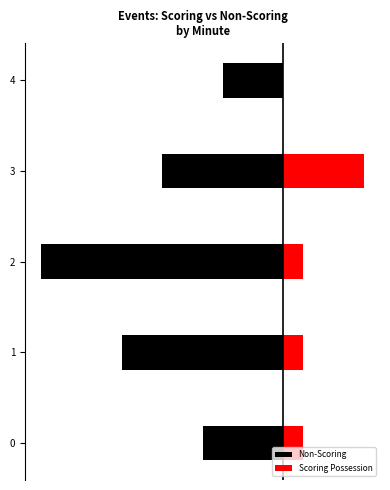

What is the maximum value for Non-Scoring?

-3